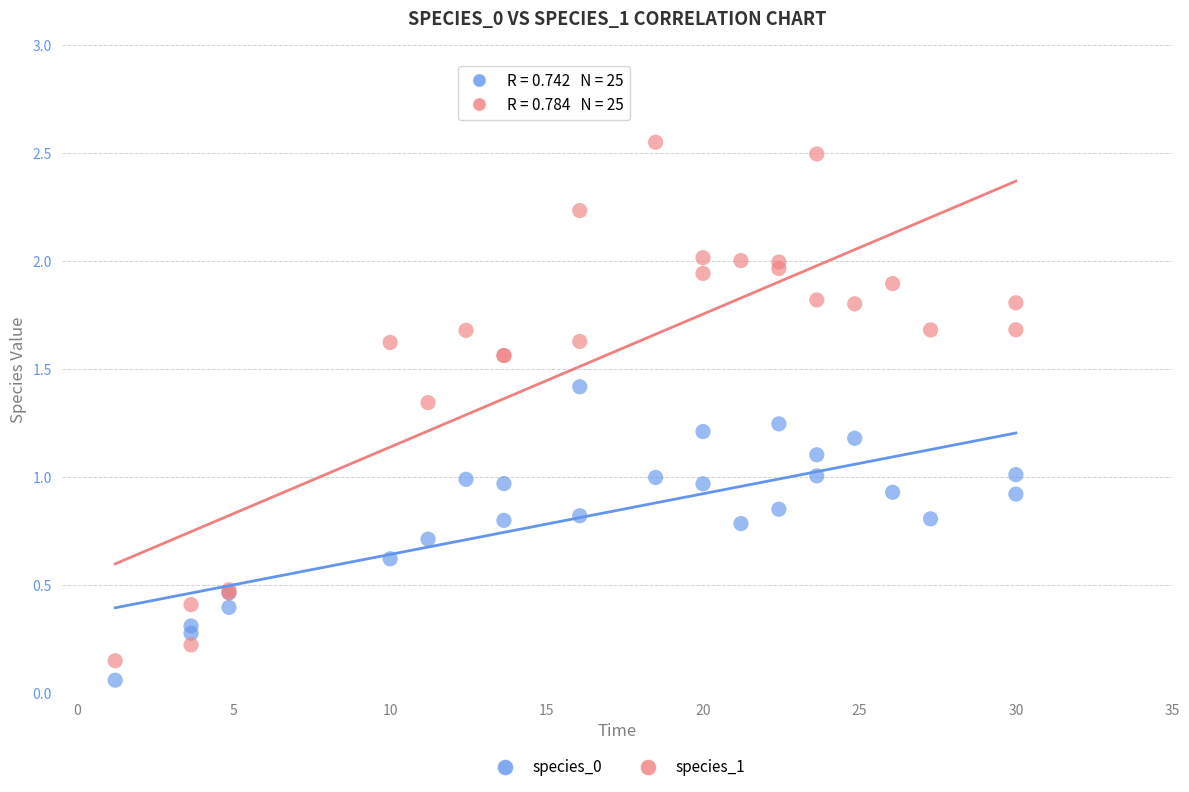

What are all the series names shown in the legend?

species_0, species_1